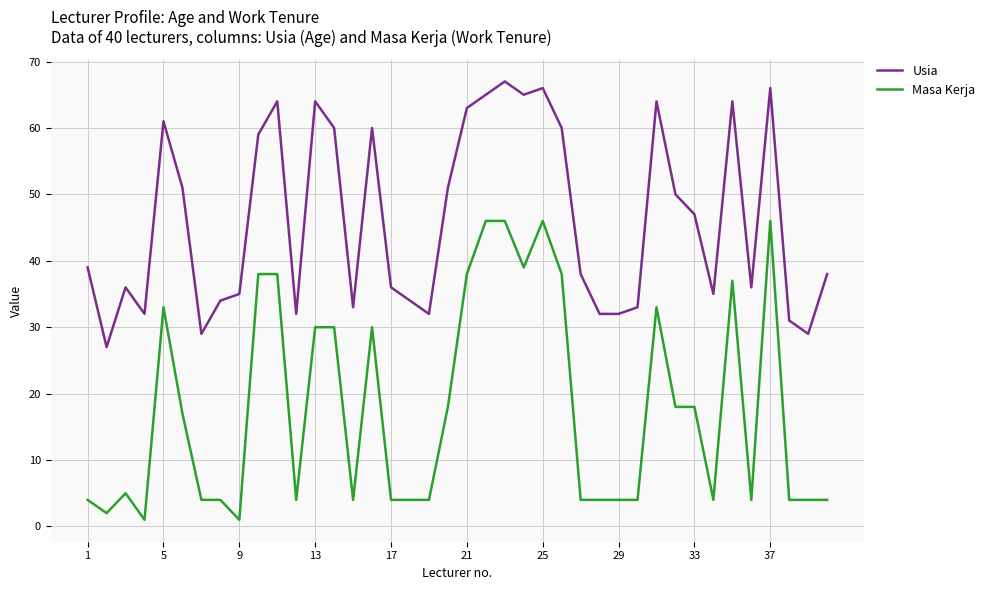

What is the difference between the maximum and minimum values in the Usia series?

40